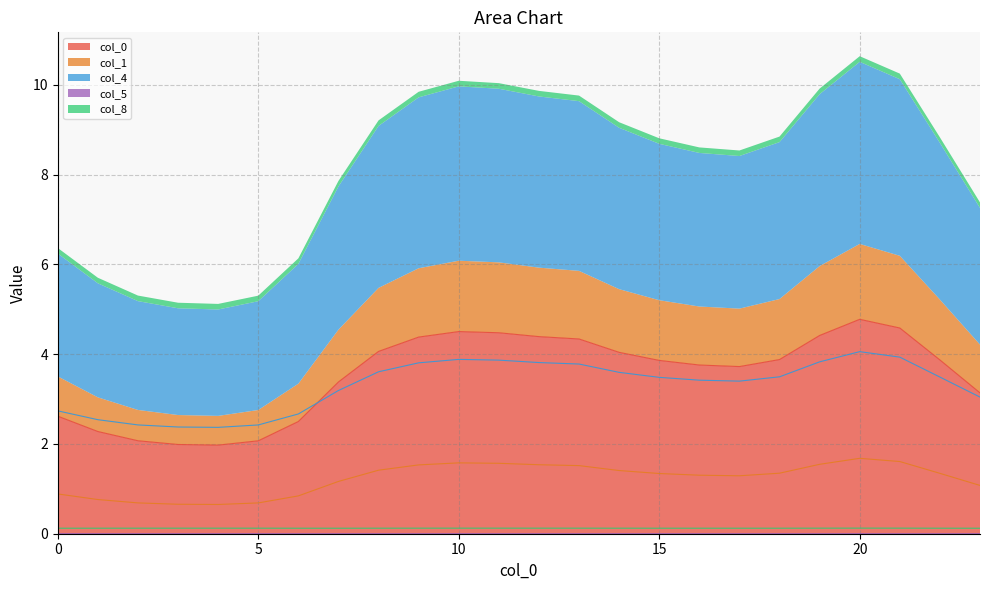

At 9, list the series in order from largest to smallest.

0, 4, 1, 8, 5